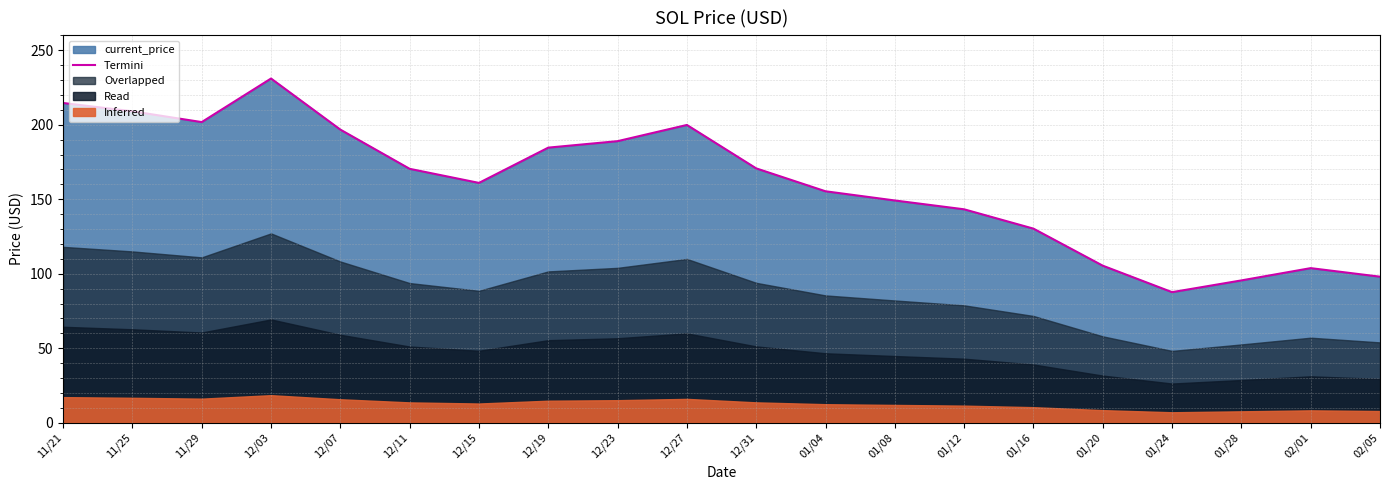

List the labels in order of value, smallest first.

01/24, 01/28, 02/05, 02/01, 01/20, 01/16, 01/12, 01/08, 01/04, 12/15, 12/11, 12/31, 12/19, 12/23, 12/07, 12/27, 11/29, 11/25, 11/21, 12/03